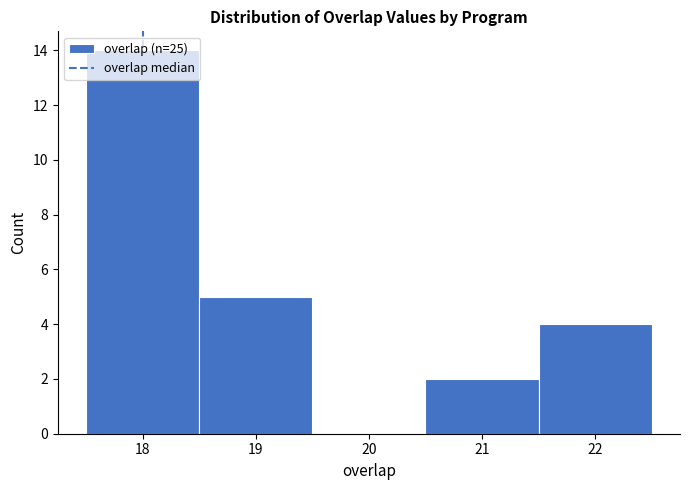

How tall is the bar that spans 20.5 to 21.5 on the x-axis? The values are not printed on the chart, so give them approximately, as read against the axis.

2